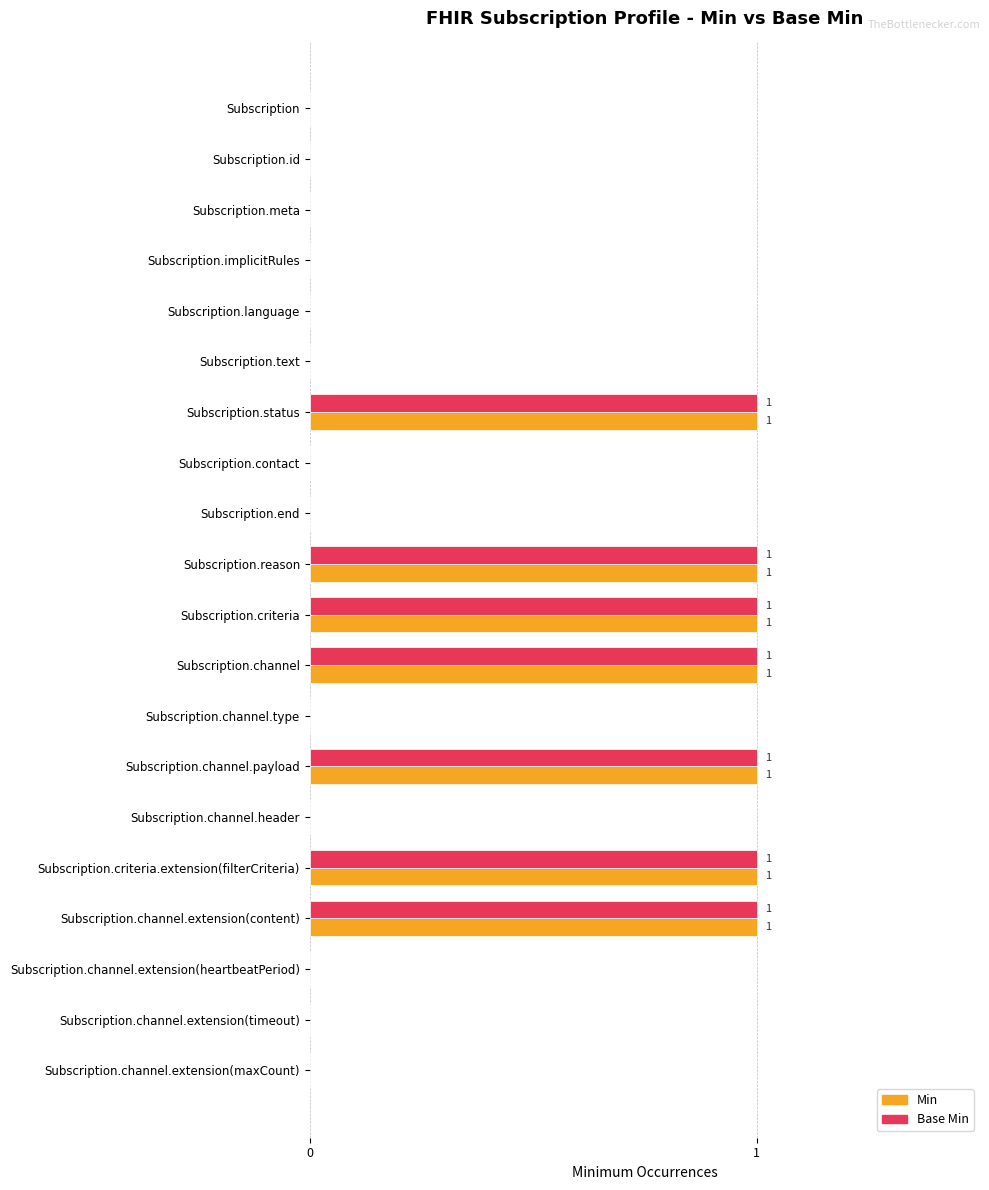

What are all the series names shown in the legend?

Min, Base Min